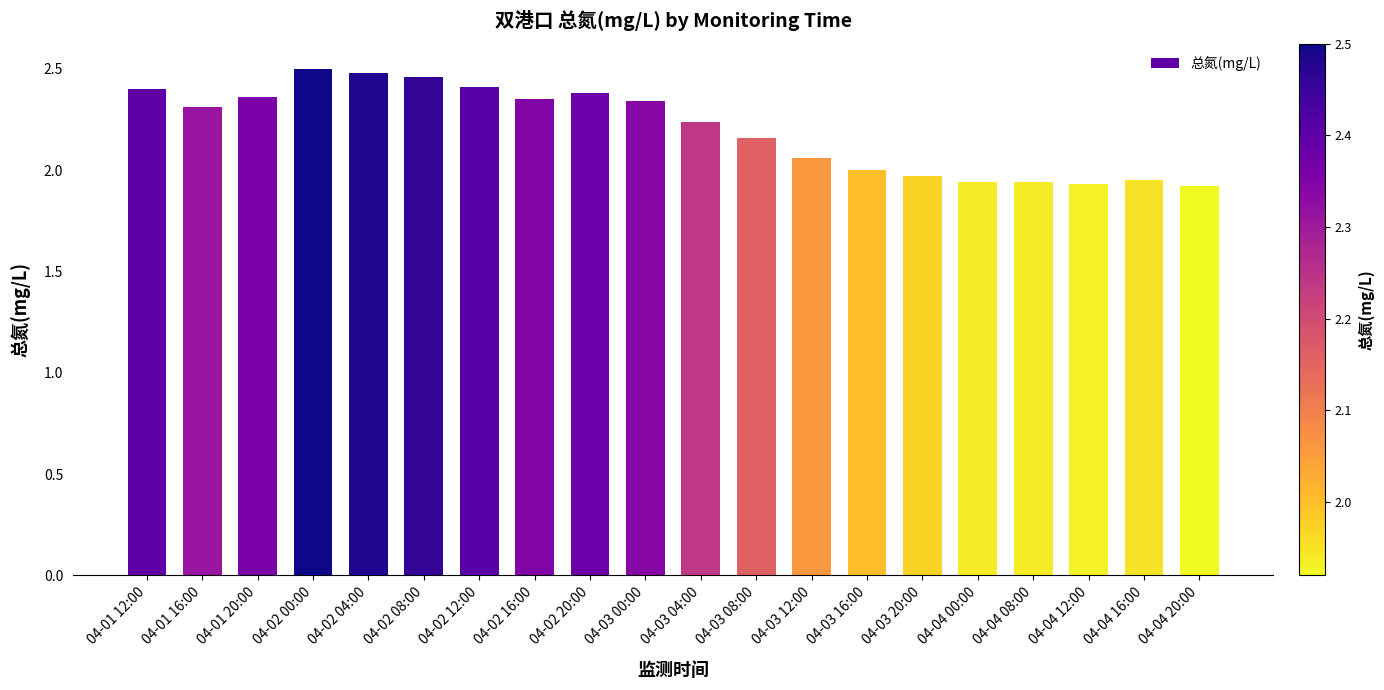

How many bars are there in total?

20